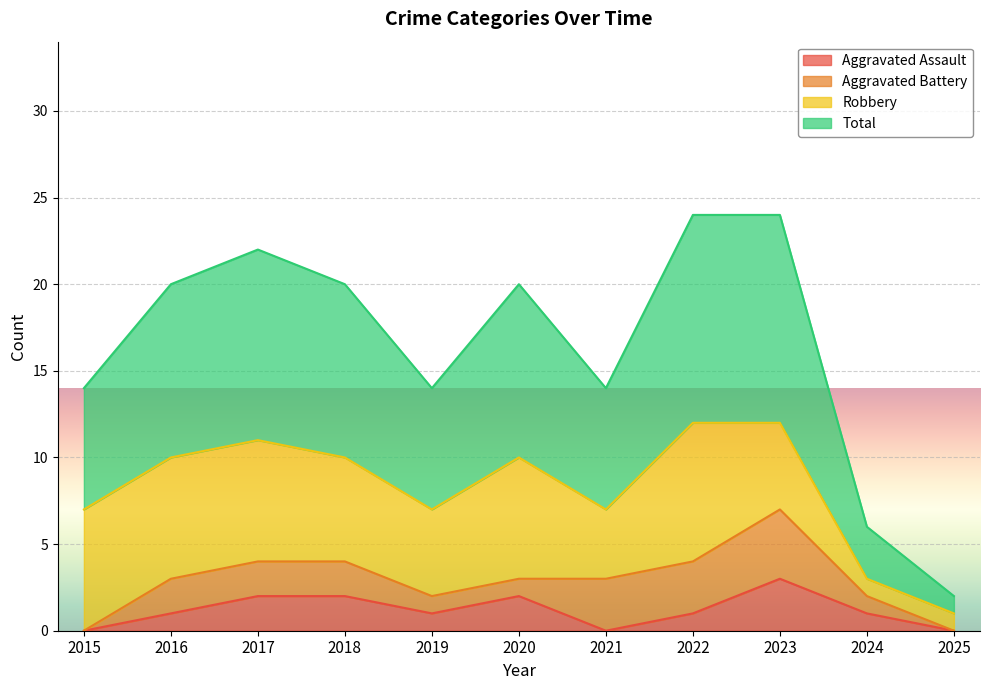

Which series has the largest range (max minus min)?

Total